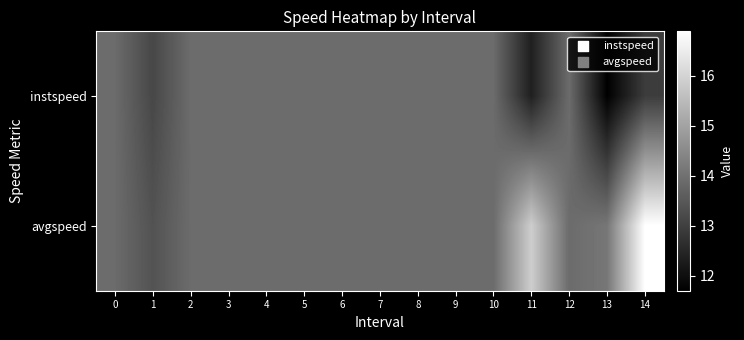

At how many categories does at least one series exceed 14?

3